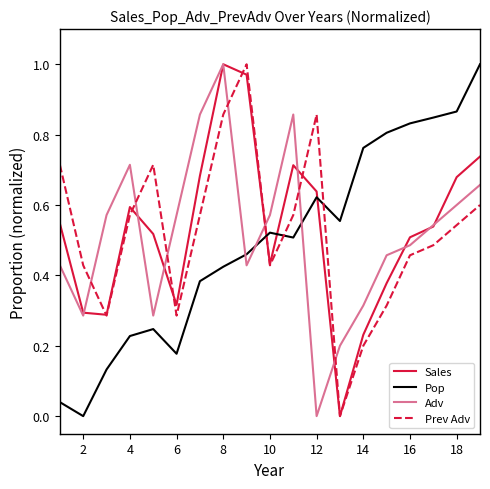

Which series ends up on top after the final intersection of Prev Adv and Pop?

Pop